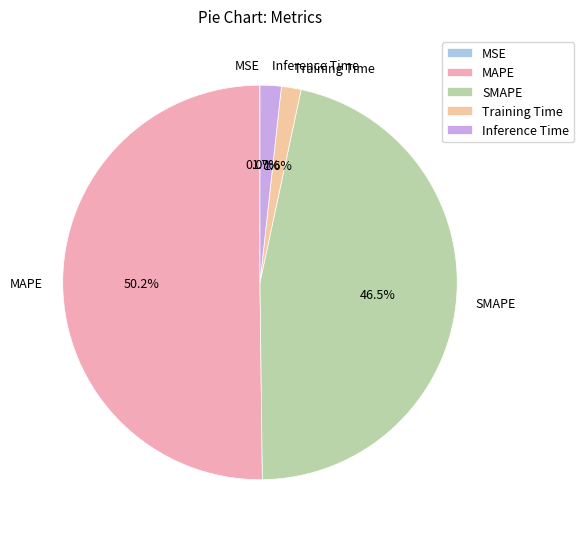

Which category has the biggest portion of the pie?

MAPE